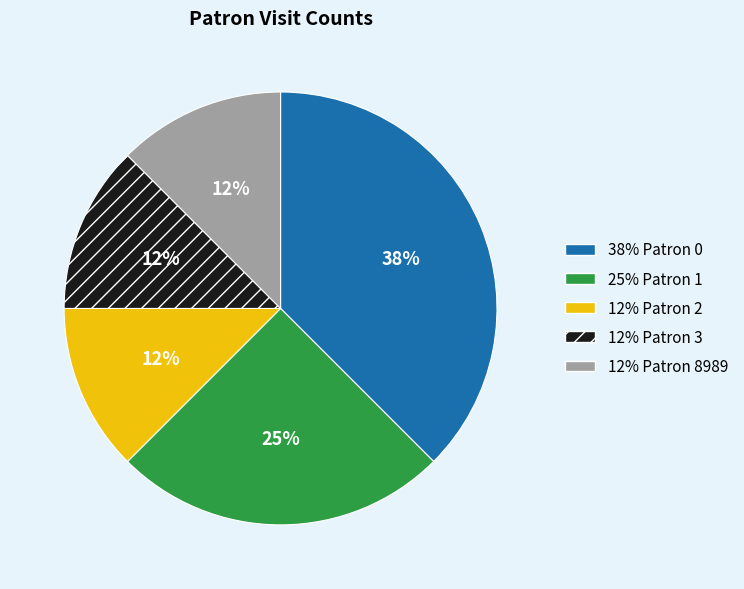

Is there a majority slice in this chart?

No